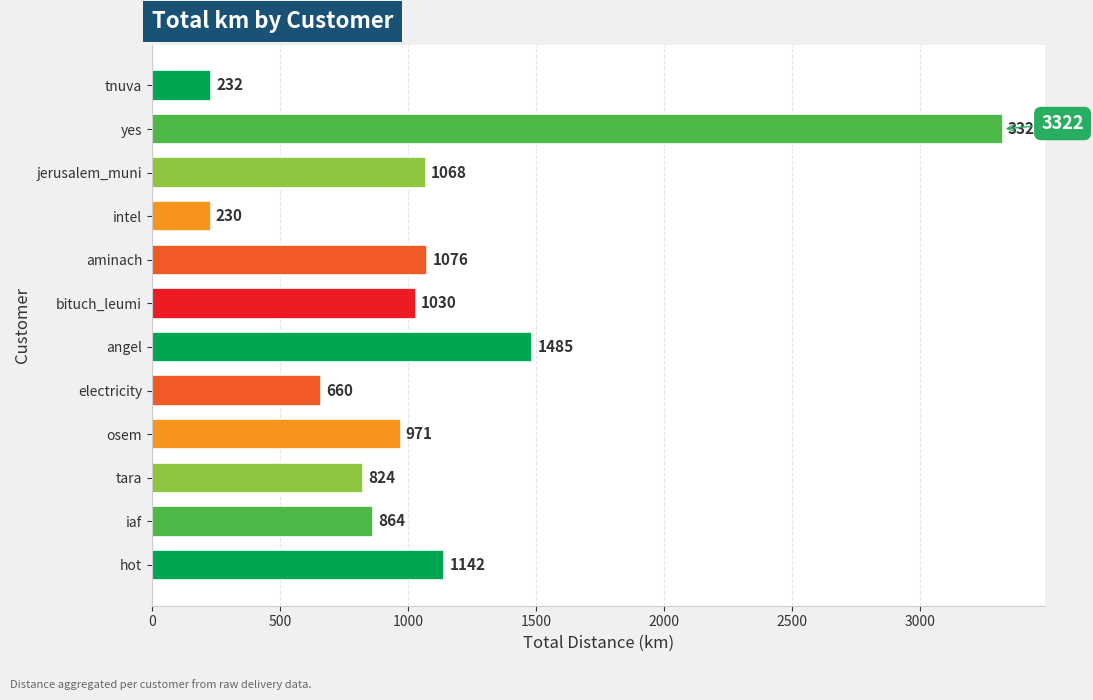

What is the smallest value displayed?

230.4